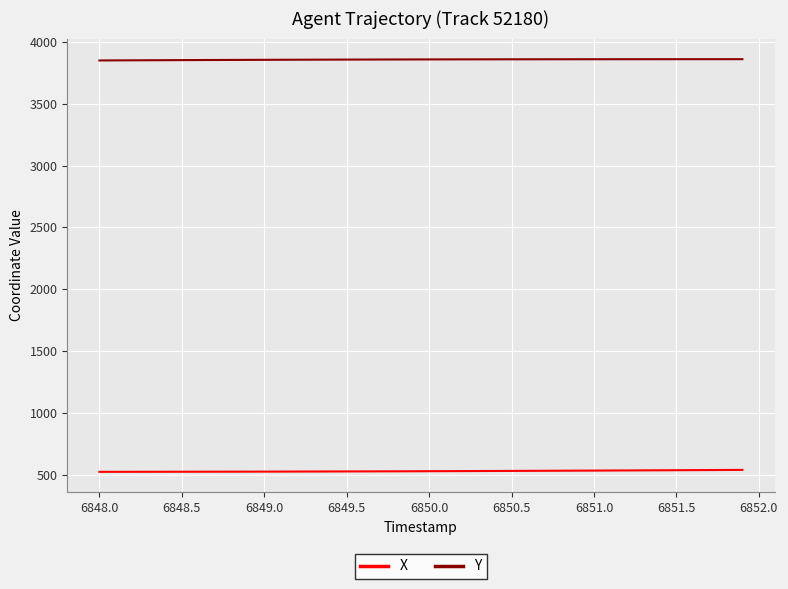

True or false: Y and X cross at least once.

False